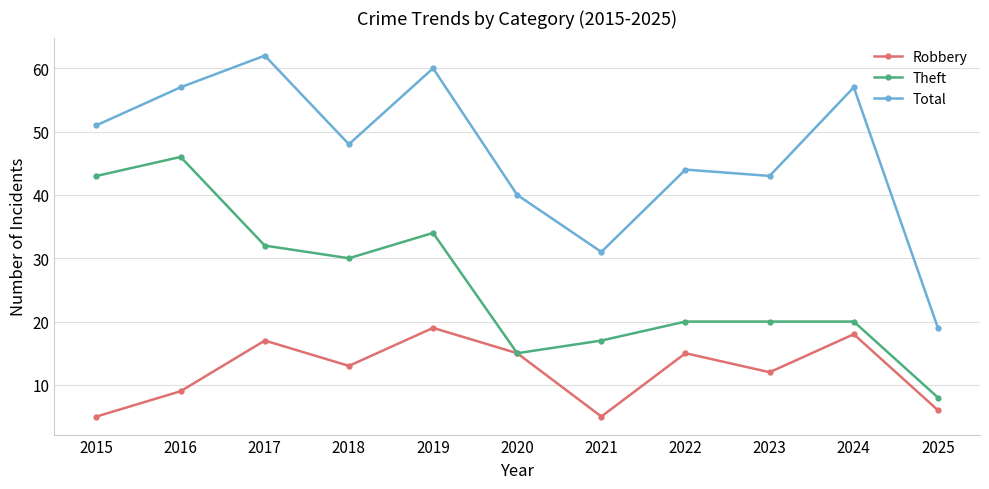

What is the greatest value displayed?

62